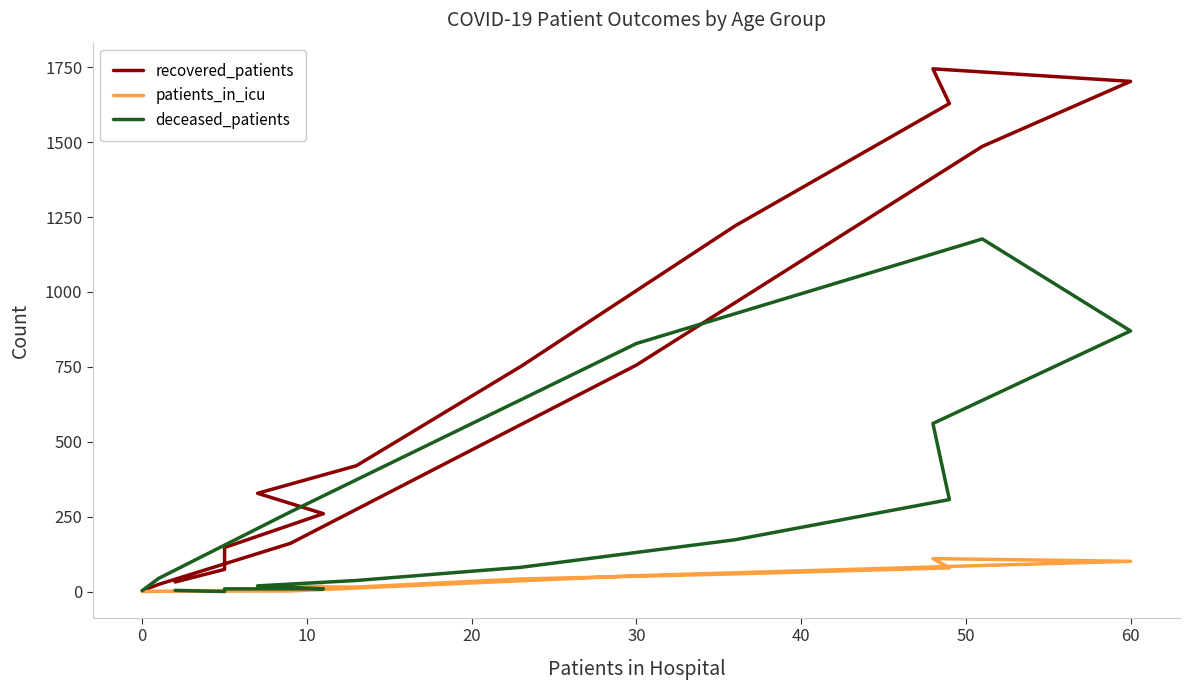

What is the average value of the patients_in_icu series?

37